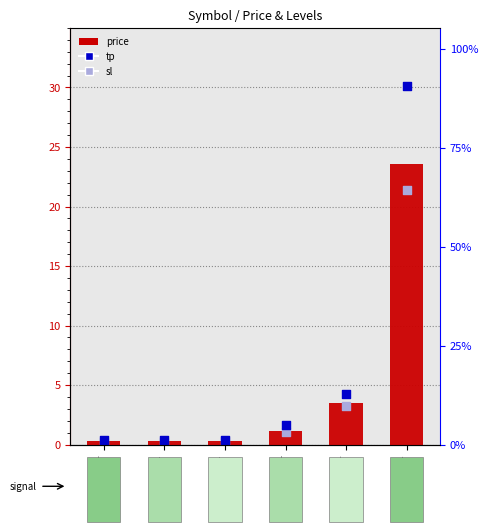

Which series has the largest Y range (max minus min)?

tp